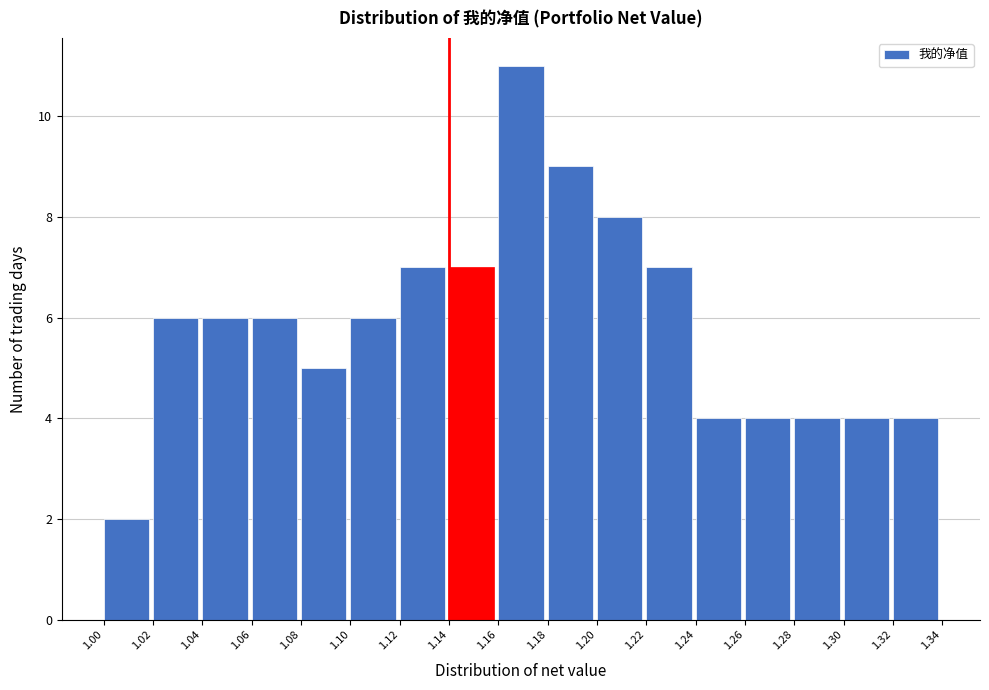

Reading left to right, transcribe this chart: for each bar, give the range it covers on the x-axis and its height. The values are not printed on the chart, so give them approximately, as read against the axis.

1.00 to 1.02: 2
1.02 to 1.04: 6
1.04 to 1.06: 6
1.06 to 1.08: 6
1.08 to 1.10: 5
1.10 to 1.12: 6
1.12 to 1.14: 7
1.14 to 1.16: 7
1.16 to 1.18: 11
1.18 to 1.20: 9
1.20 to 1.22: 8
1.22 to 1.24: 7
1.24 to 1.26: 4
1.26 to 1.28: 4
1.28 to 1.30: 4
1.30 to 1.32: 4
1.32 to 1.34: 4